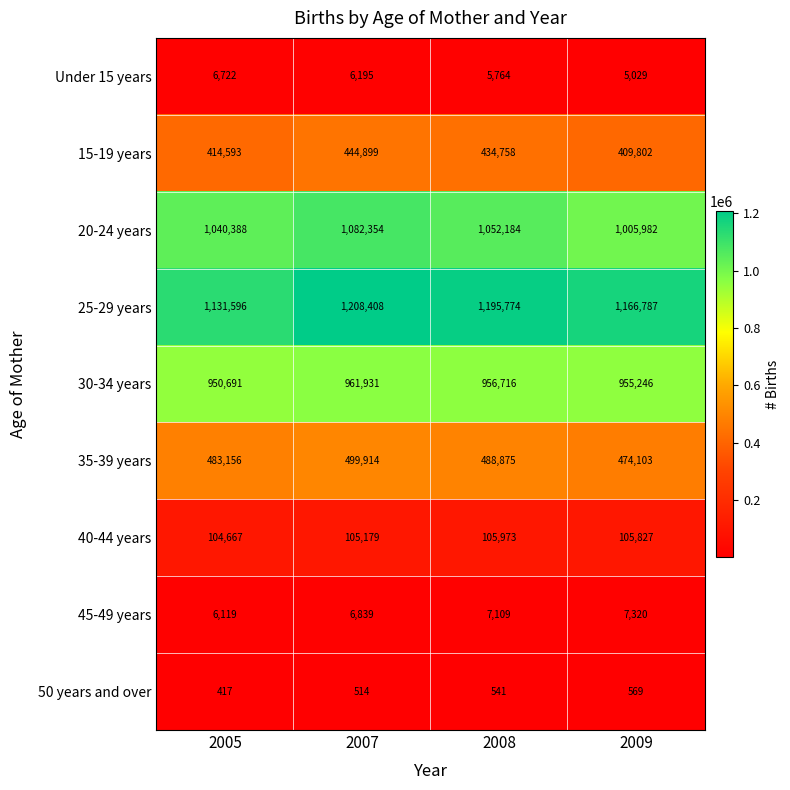

List the series in order of their peak value, lowest first.

50 years and over, Under 15 years, 45-49 years, 40-44 years, 15-19 years, 35-39 years, 30-34 years, 20-24 years, 25-29 years